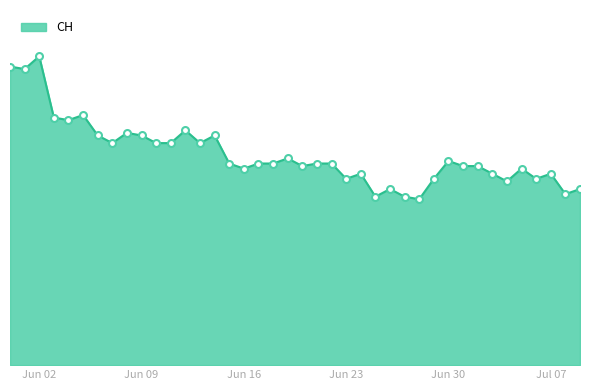

What is the label of the 37th point from the left?

2020-07-06